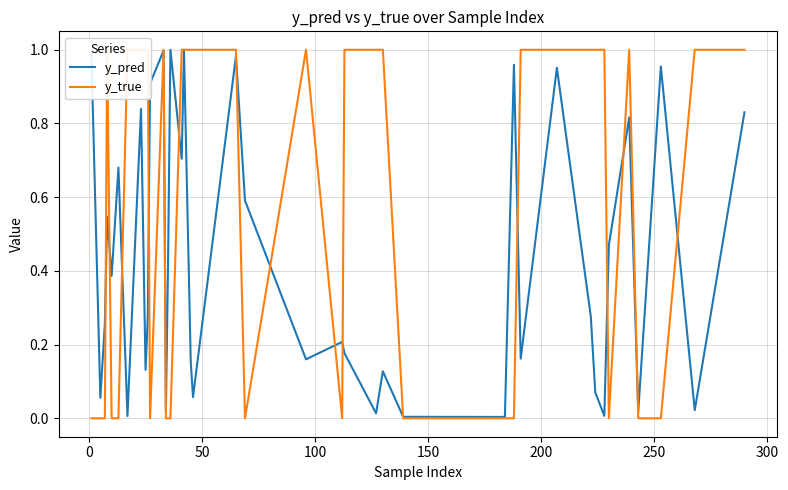

Does the chart display data point markers on the line(s)?

No